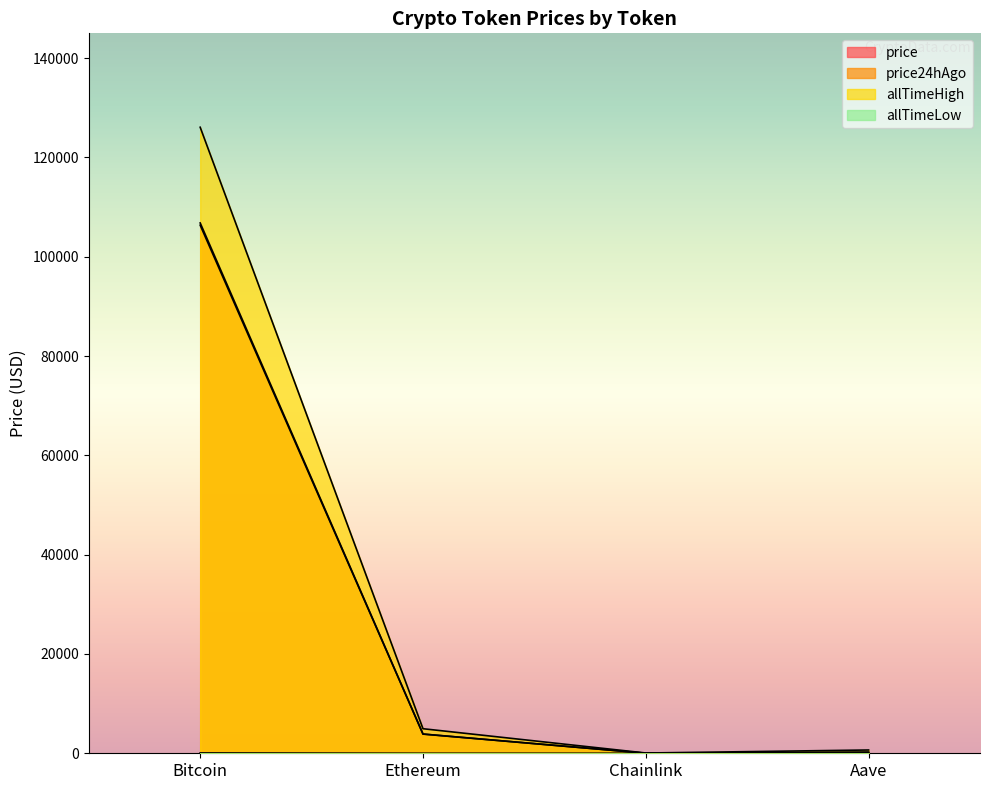

In price24hAgo, how many points are lower than both neighbors (excluding endpoints)?

1